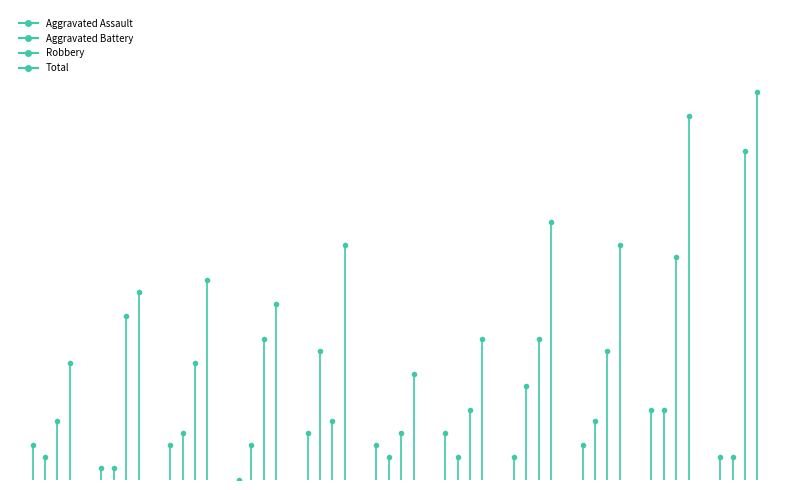

At how many categories does at least one series exceed 9?

1